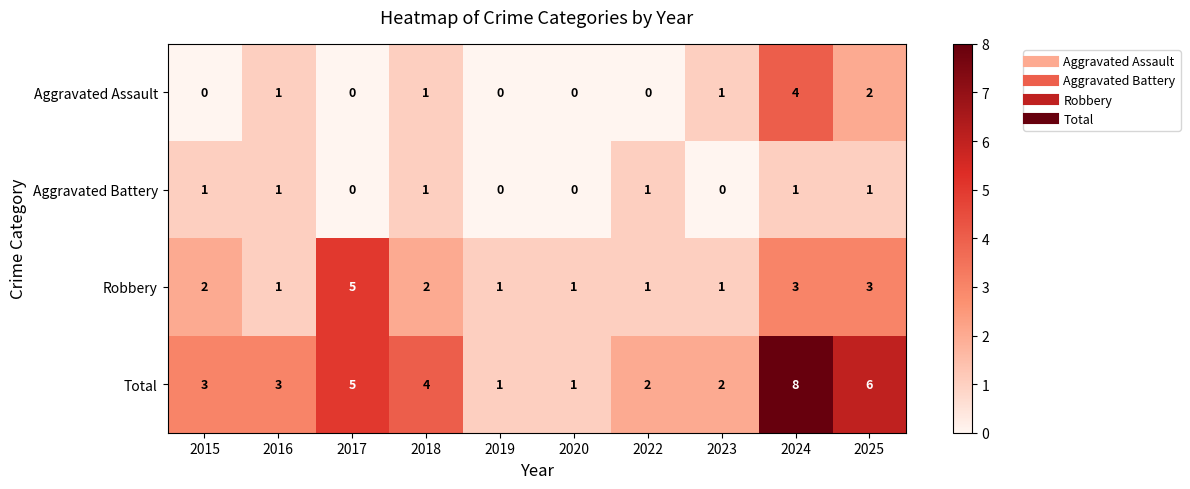

Is it true that Robbery equals 1 at 2020?

True